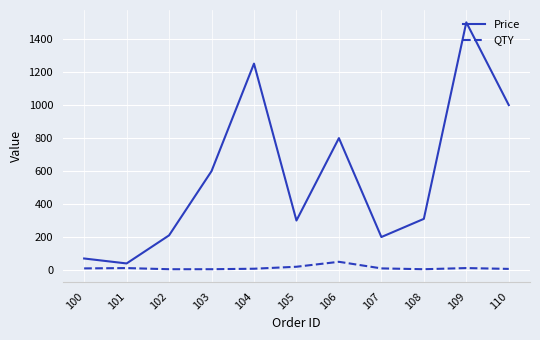

What is the maximum value shown in the chart?

1500